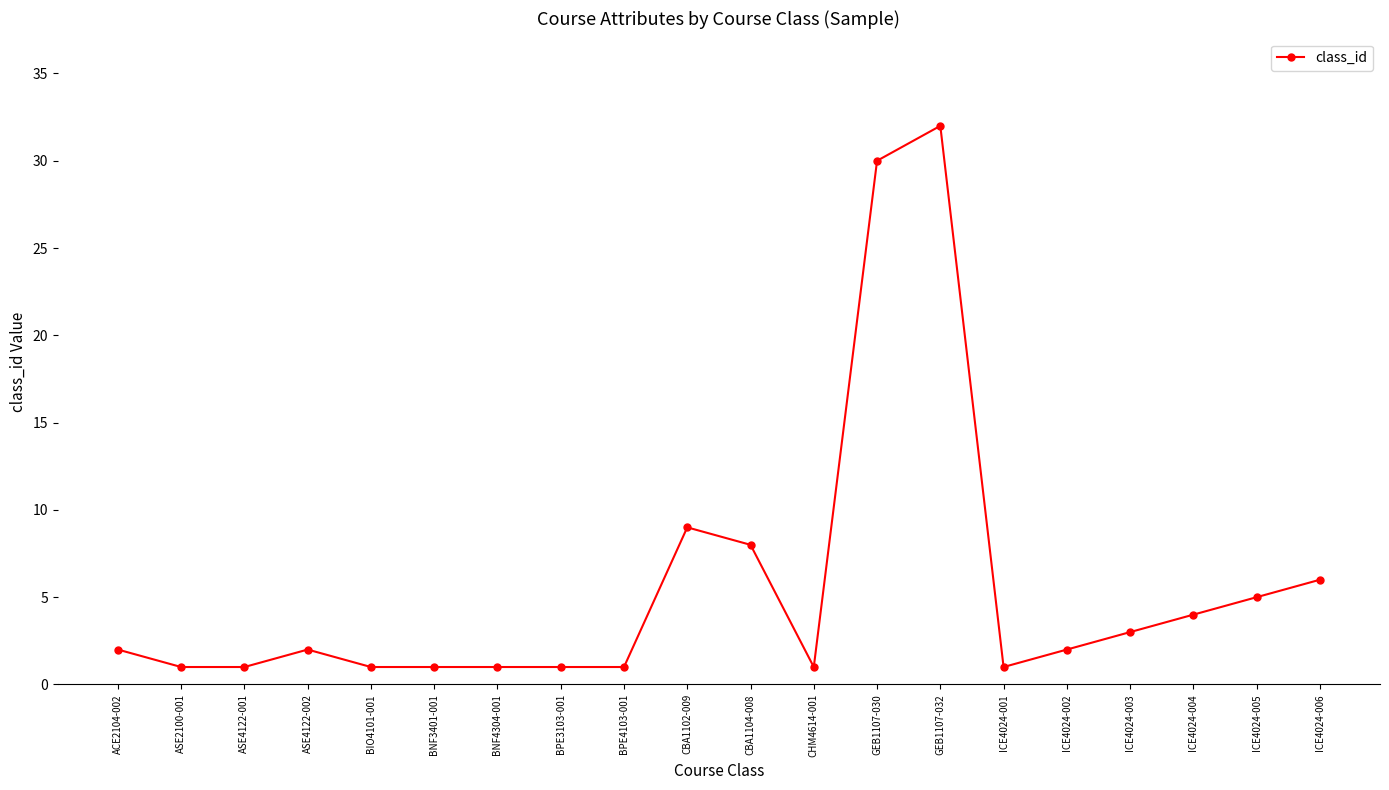

Reading left to right, extract all data points from this chart.

ACE2104-002=2	ASE2100-001=1	ASE4122-001=1	ASE4122-002=2	BIO4101-001=1	BNF3401-001=1	BNF4304-001=1	BPE3103-001=1	BPE4103-001=1	CBA1102-009=9	CBA1104-008=8	CHM4614-001=1	GEB1107-030=30	GEB1107-032=32	ICE4024-001=1	ICE4024-002=2	ICE4024-003=3	ICE4024-004=4	ICE4024-005=5	ICE4024-006=6